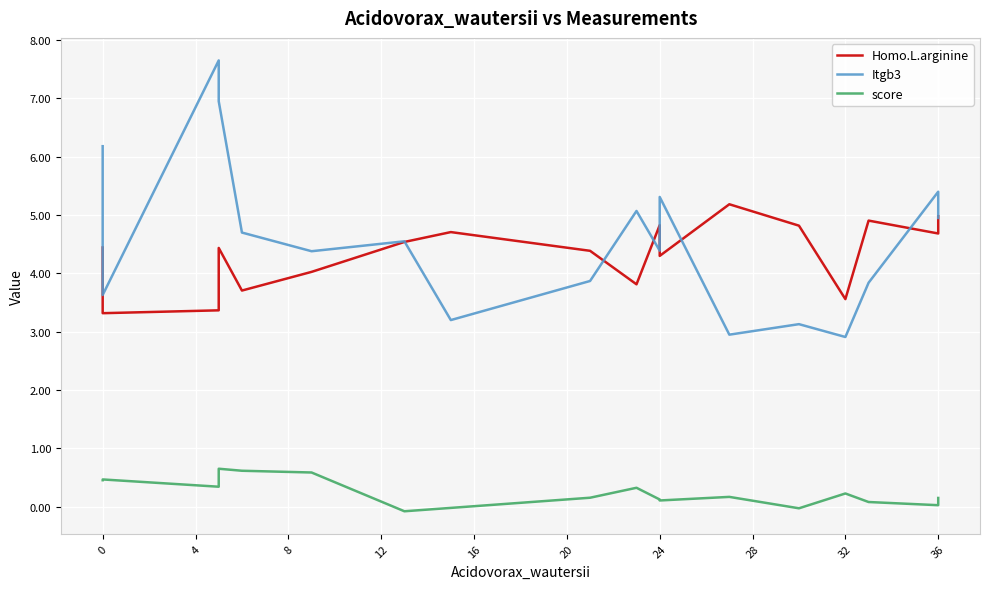

Rank the categories by score value from highest to lowest.

8, 12, 16, 0, −4, 4, 32, 14, 12, 28, 17, 36, 40, 15, 16, 24, 13, 20